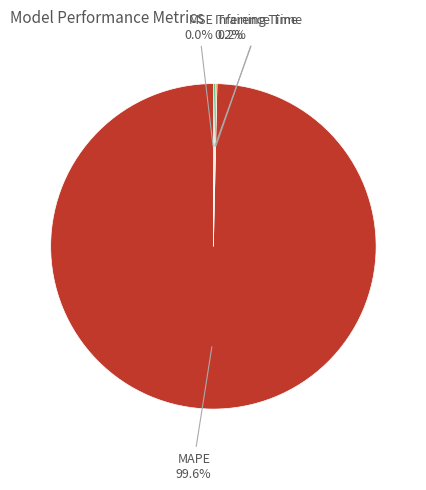

Is there a majority slice in this chart?

Yes